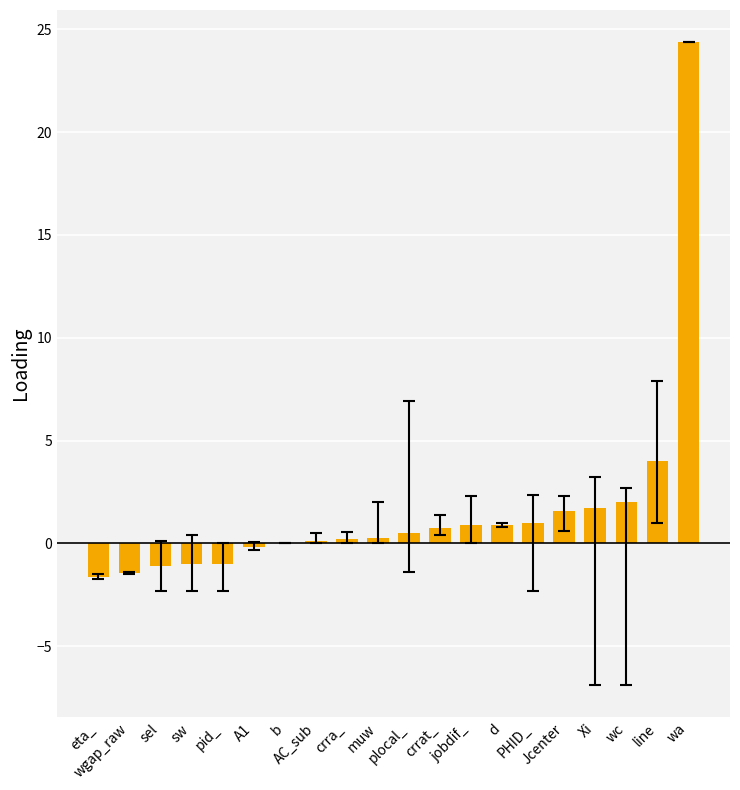

How many series are shown in this chart?

1